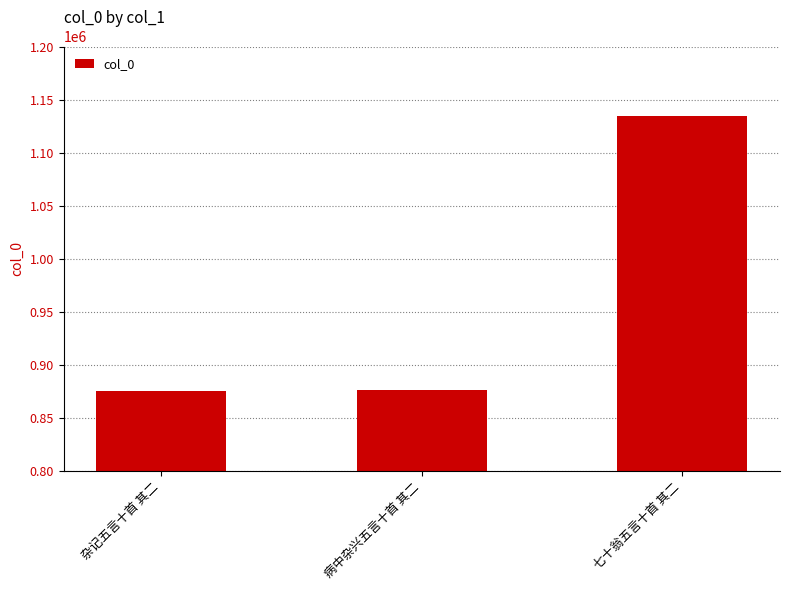

What is the smallest value displayed?

875001